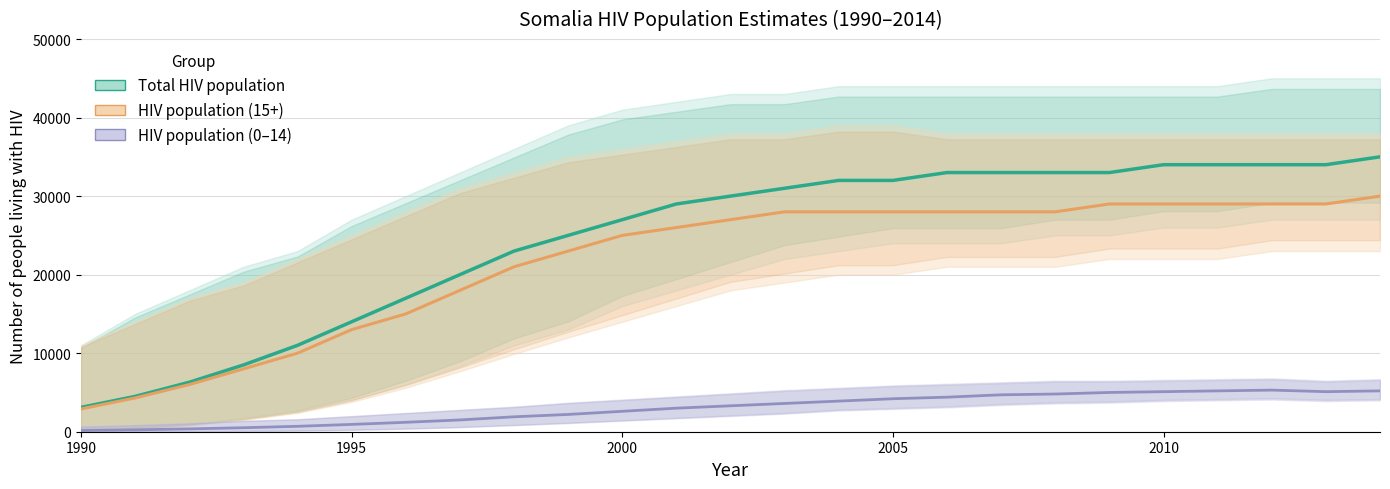

The HIV population (15+) series shows 41527 at 2000. True or false?

False